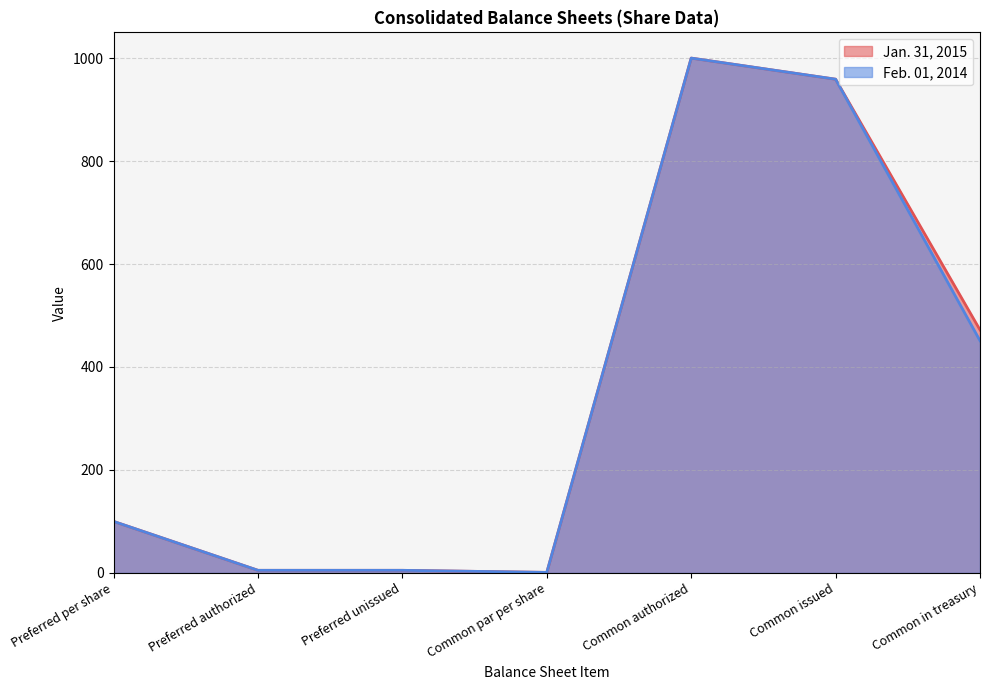

Rank the categories by Jan. 31, 2015 value from highest to lowest.

Common authorized, Common issued, Common in treasury, Preferred per share, Preferred authorized, Preferred unissued, Common par per share